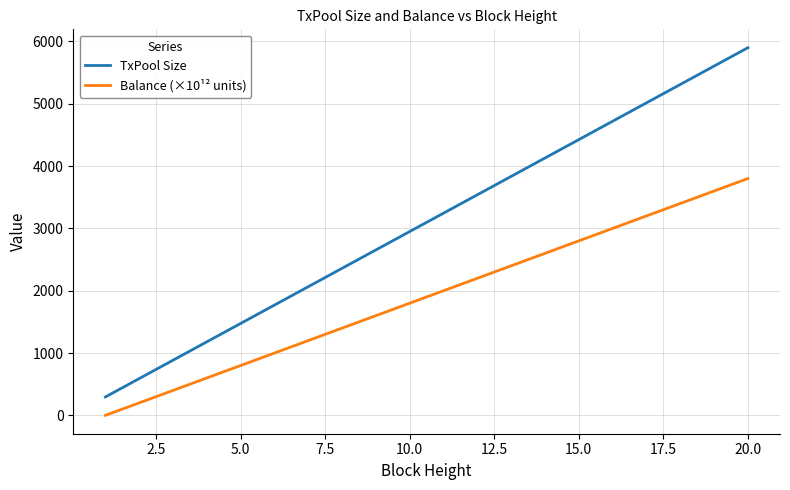

Rank the series by their maximum value, from highest to lowest.

TxPool Size, Balance (×10¹² units)